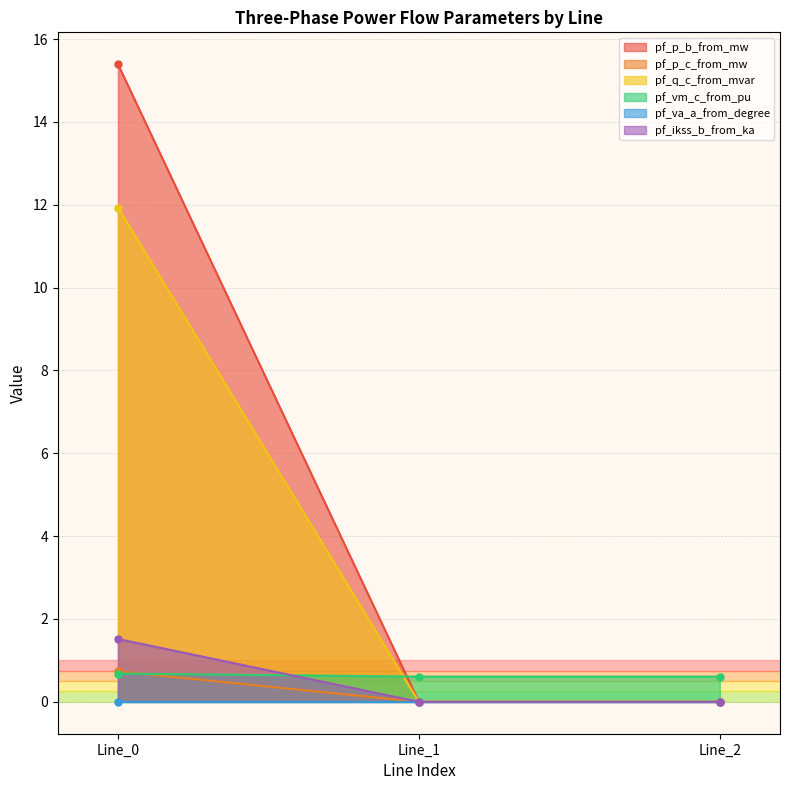

What is the highest value of the pf_q_c_from_mvar series?

11.9